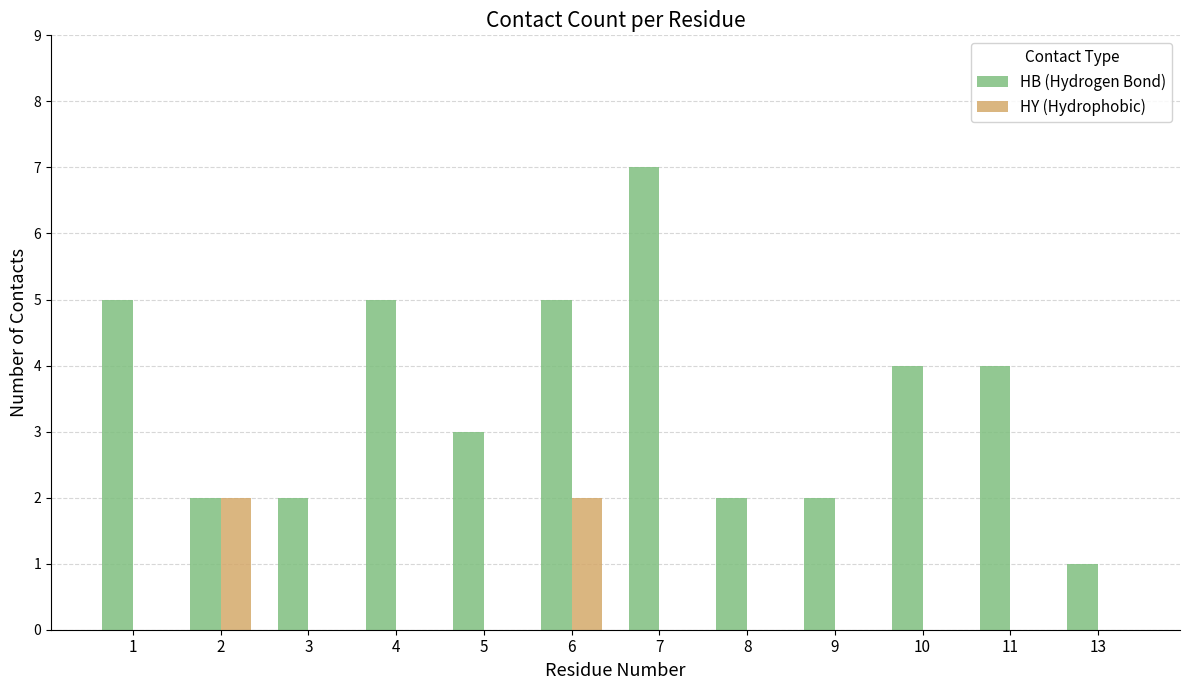

Is the value of HB (Hydrogen Bond) at 10 greater than the value of HY (Hydrophobic) at 7?

Yes